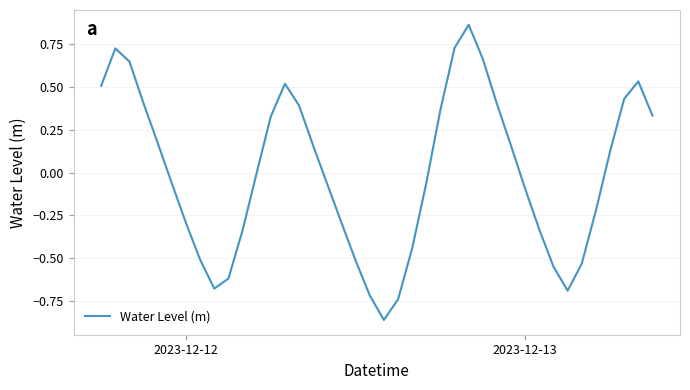

What is the difference between the maximum and minimum values?

1.7